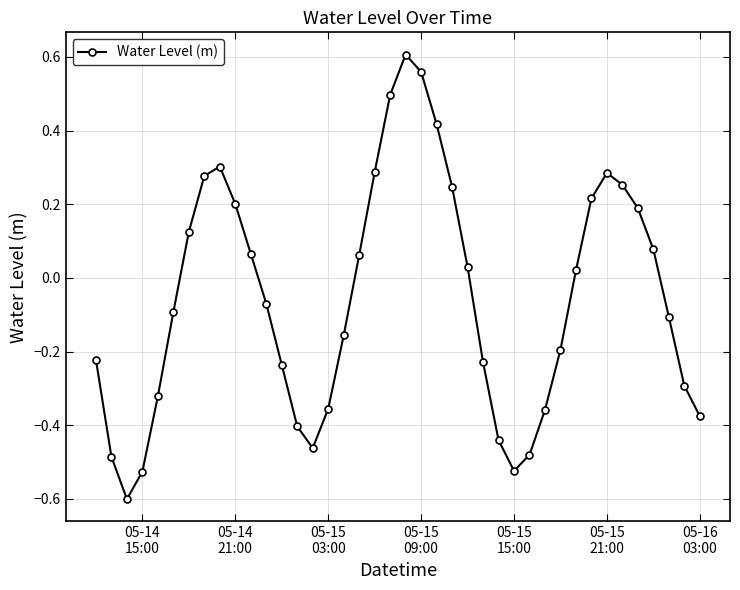

What is the sum of all values?

-2.2